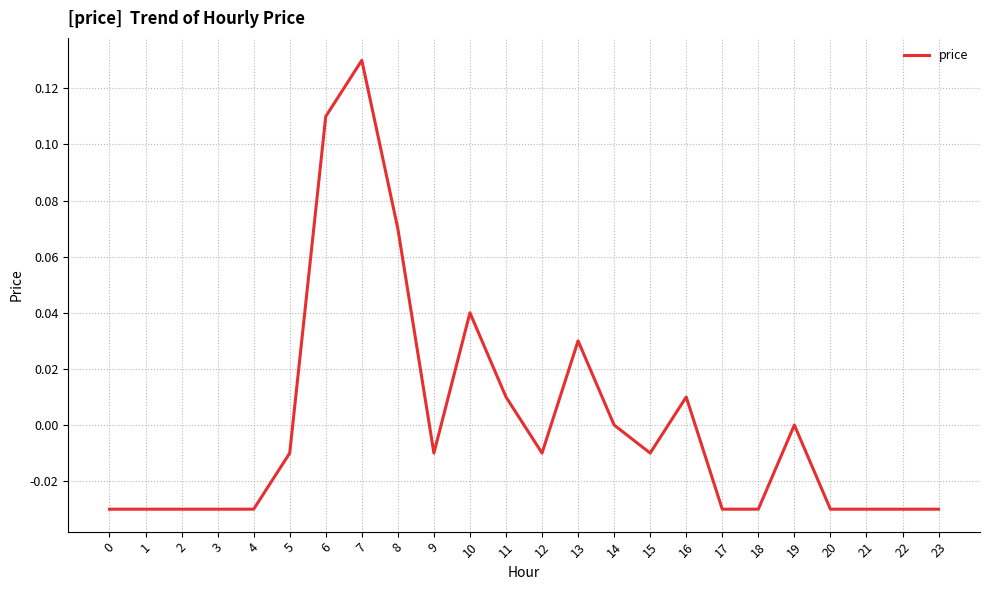

How many lines are shown in the chart?

1